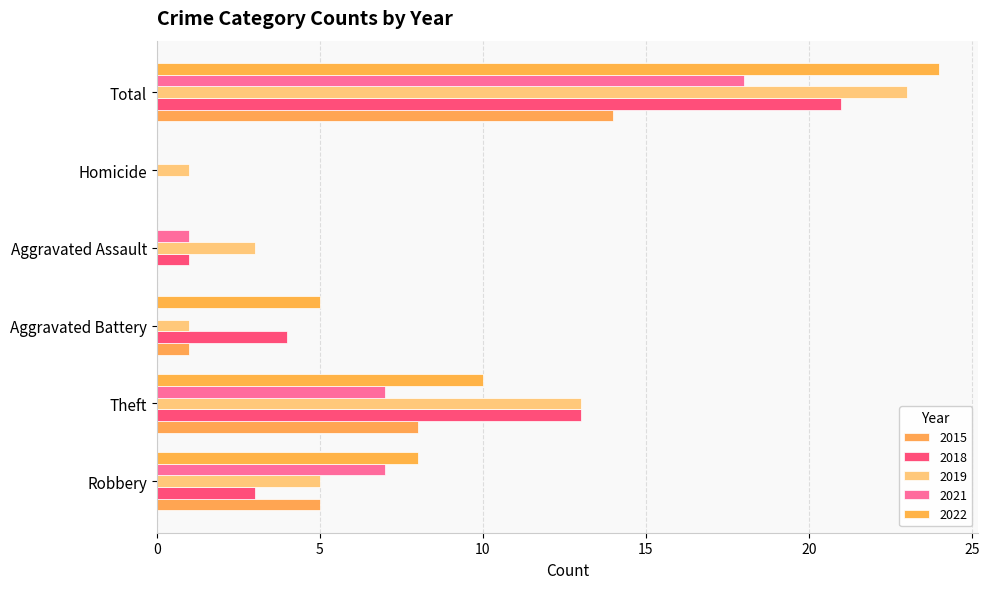

Reading left to right, extract all data points from this chart.

2015: Robbery=5	Theft=8	Aggravated Battery=1	Aggravated Assault=0	Homicide=0	Total=14
2018: Robbery=3	Theft=13	Aggravated Battery=4	Aggravated Assault=1	Homicide=0	Total=21
2019: Robbery=5	Theft=13	Aggravated Battery=1	Aggravated Assault=3	Homicide=1	Total=23
2021: Robbery=7	Theft=7	Aggravated Battery=0	Aggravated Assault=1	Homicide=0	Total=18
2022: Robbery=8	Theft=10	Aggravated Battery=5	Aggravated Assault=0	Homicide=0	Total=24